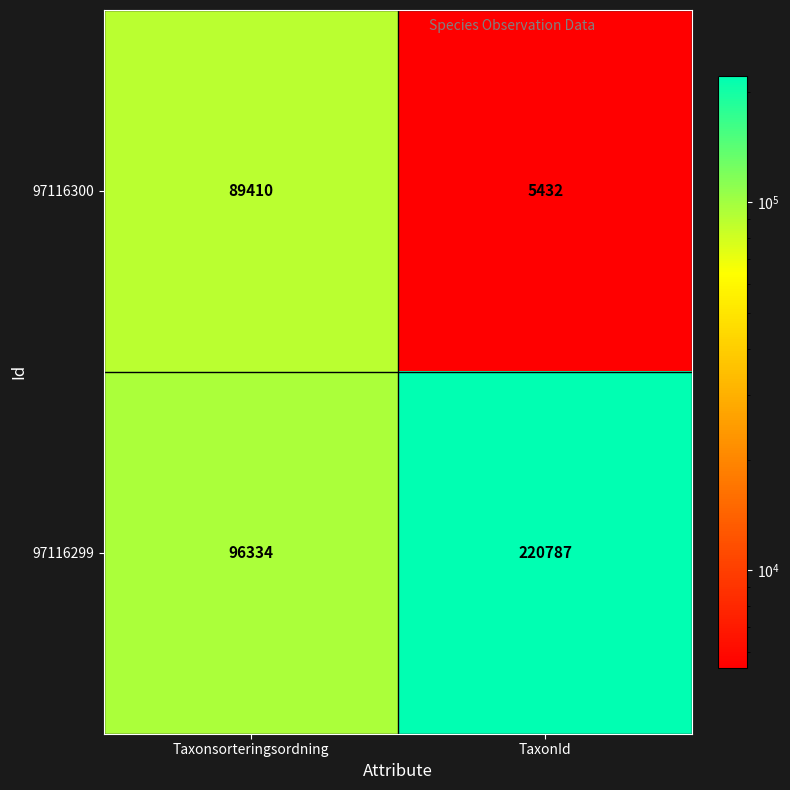

What is the spread (max minus min) of values at Taxonsorteringsordning?

6924